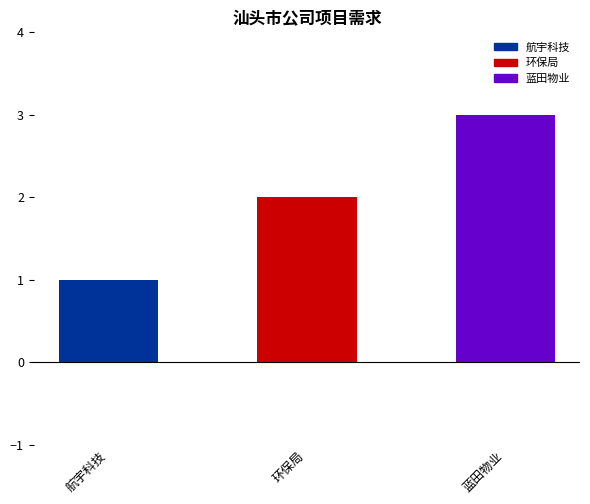

Rank the categories by value from highest to lowest.

蓝田物业, 环保局, 航宇科技